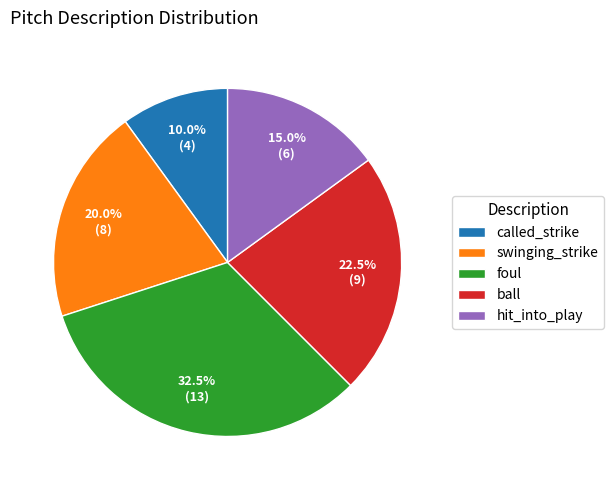

Is it true that hit_into_play is 3% of the pie?

False